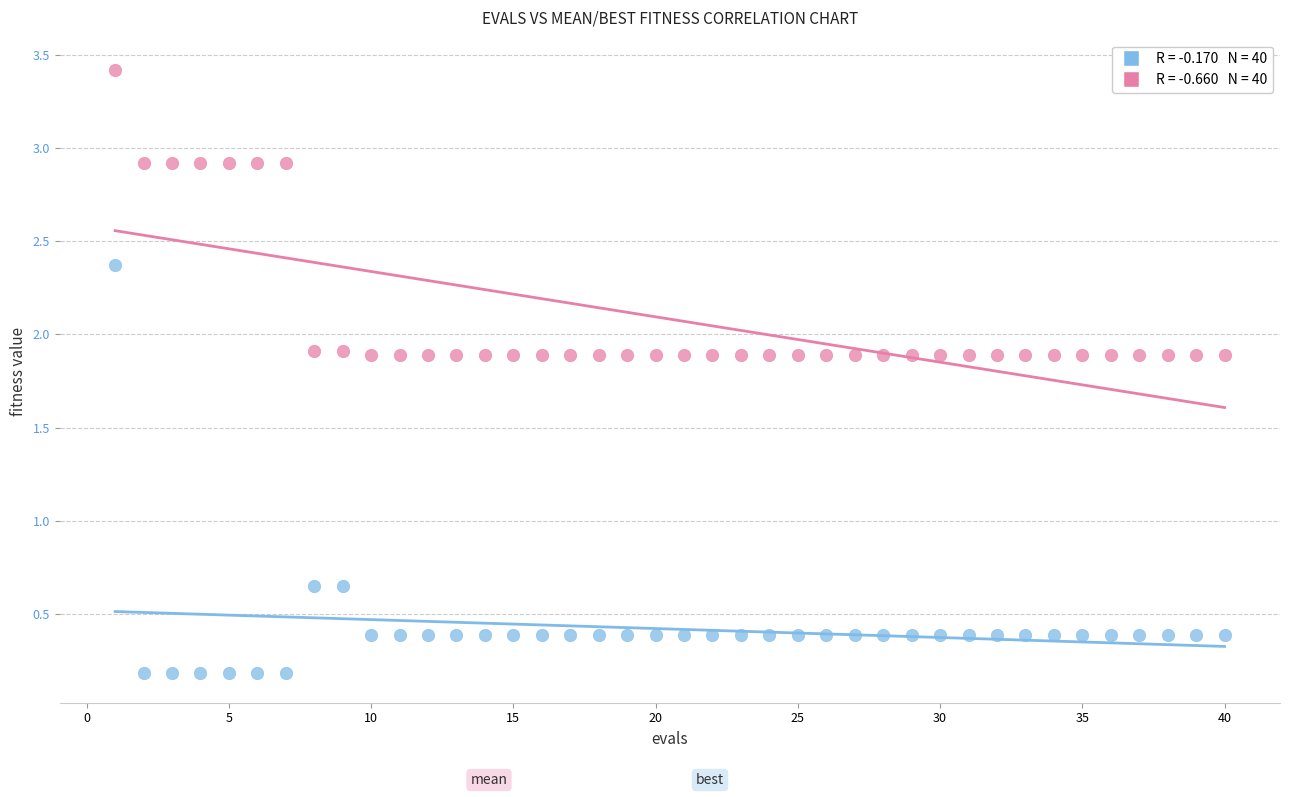

Across all data points, what is the range of Y values (max minus min)?

3.2